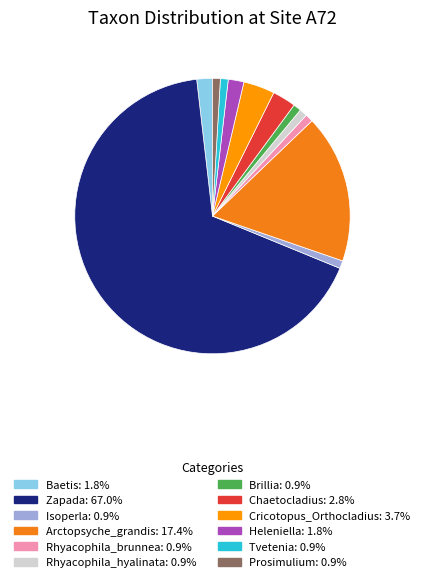

Which category accounts for the majority?

Zapada